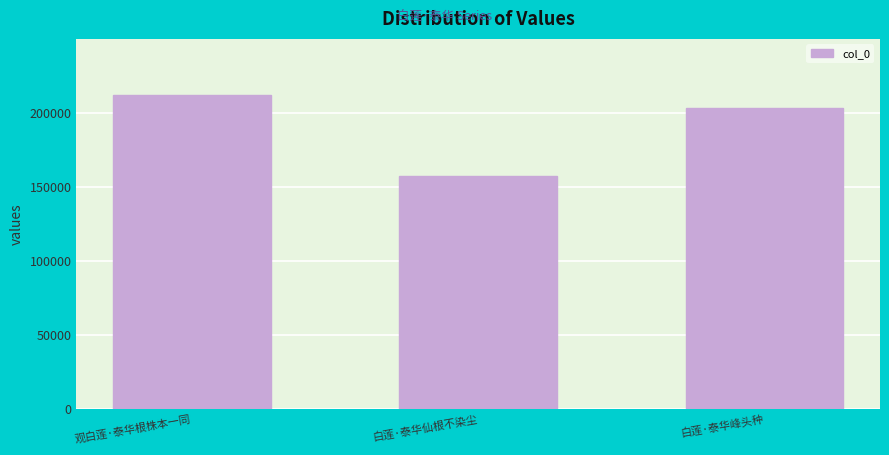

How many categories are shown in the chart?

3